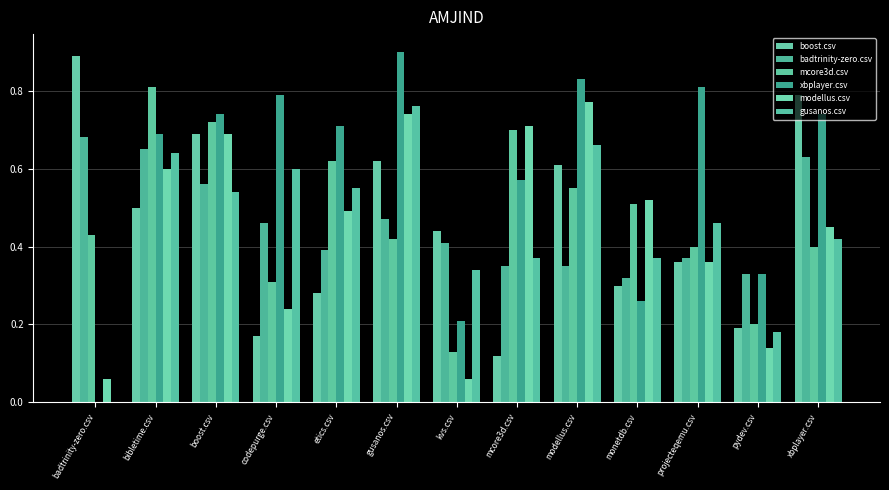

List the labels in order of boost.csv value, smallest first.

mcore3d.csv, codepurge.csv, pydev.csv, etics.csv, monetdb.csv, projecteqemu.csv, kvs.csv, bibletime.csv, modellus.csv, gusanos.csv, boost.csv, xbplayer.csv, badtrinity-zero.csv